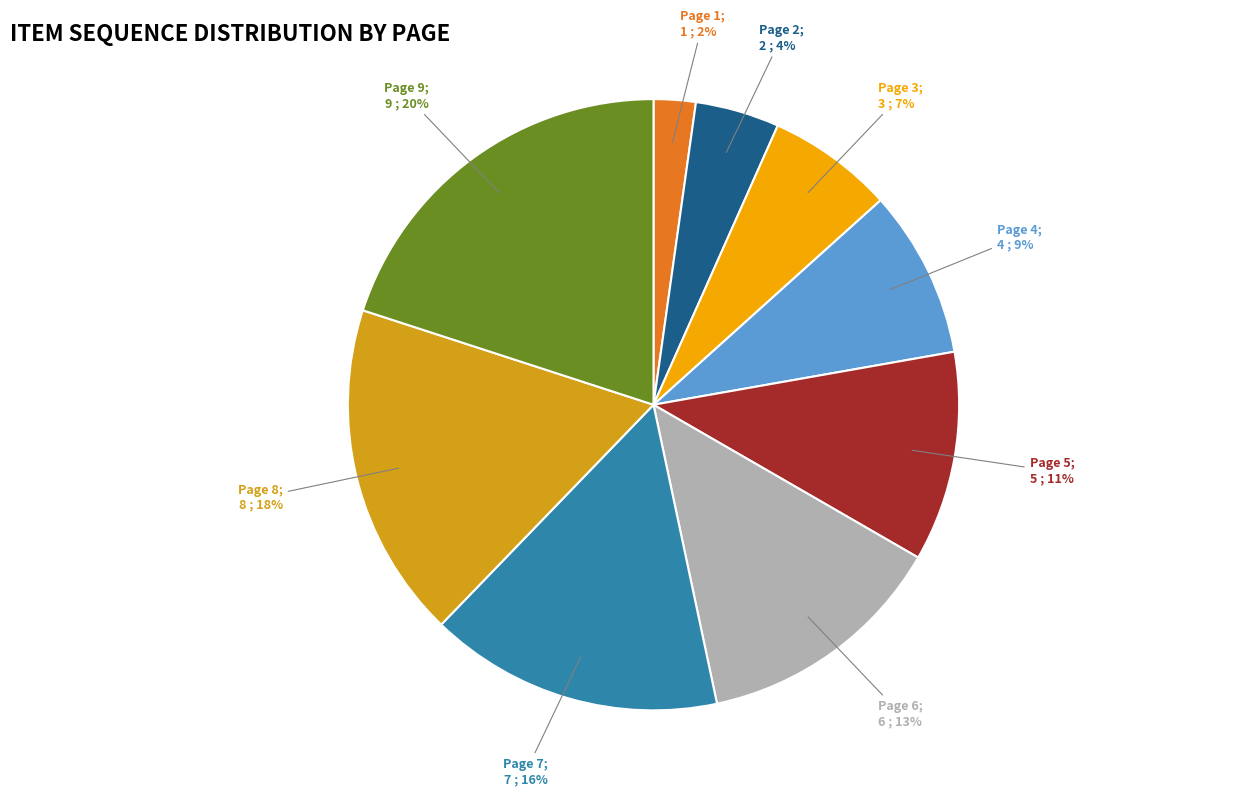

To the nearest percent, what is the average slice percentage?

11%